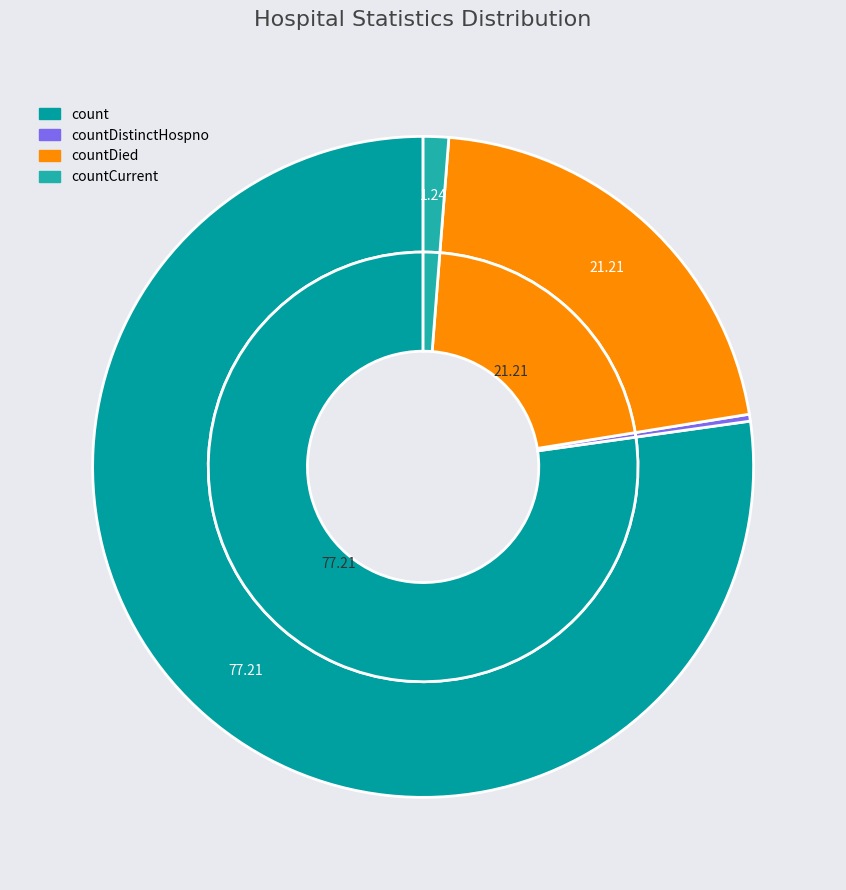

What is the change in value from count to countDied?

-12316